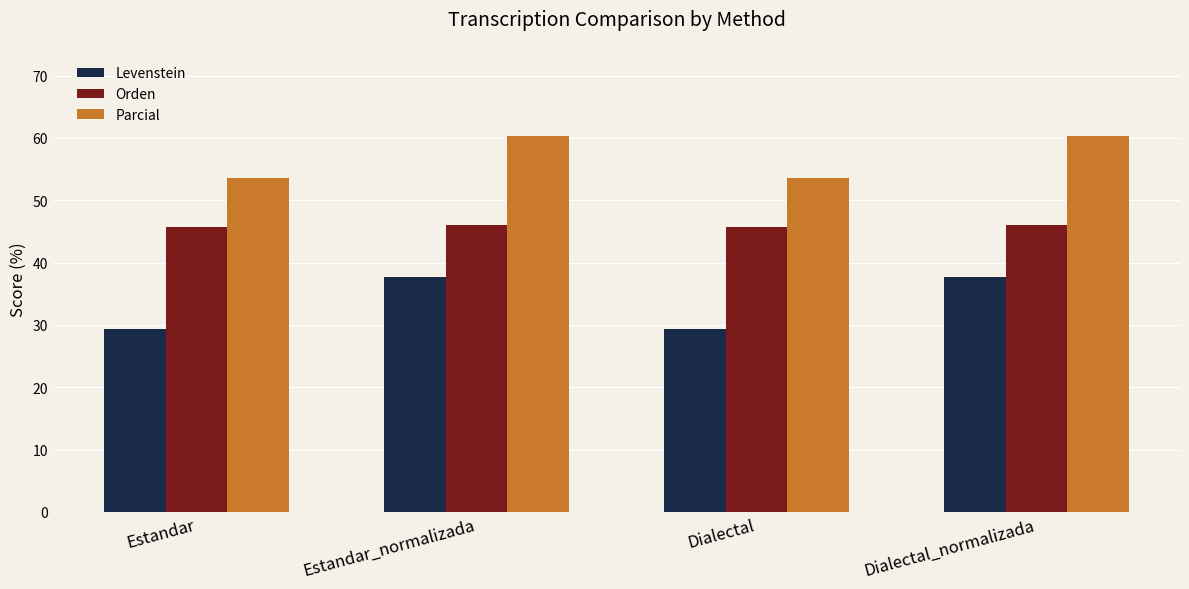

How many bars are there in total?

12